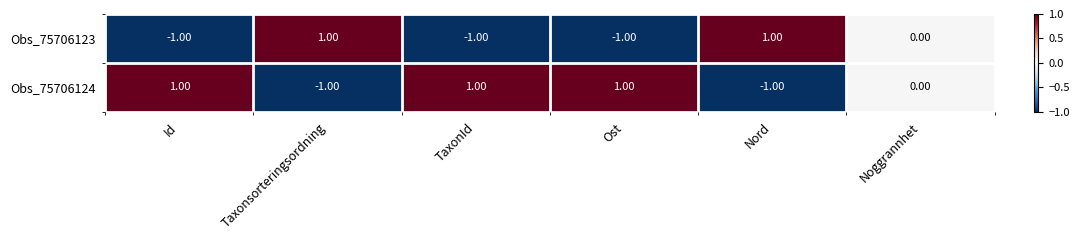

Rank the series by their average value, from lowest to highest.

Obs_75706123, Obs_75706124